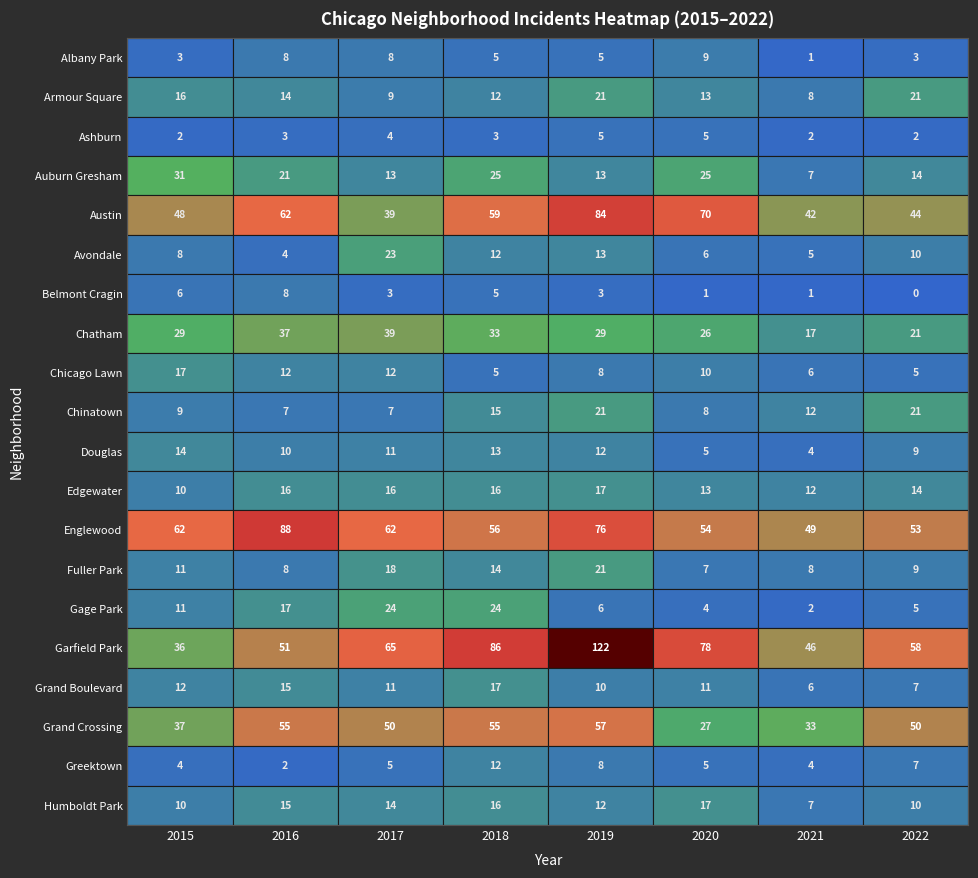

Count the number of categories in the chart.

8